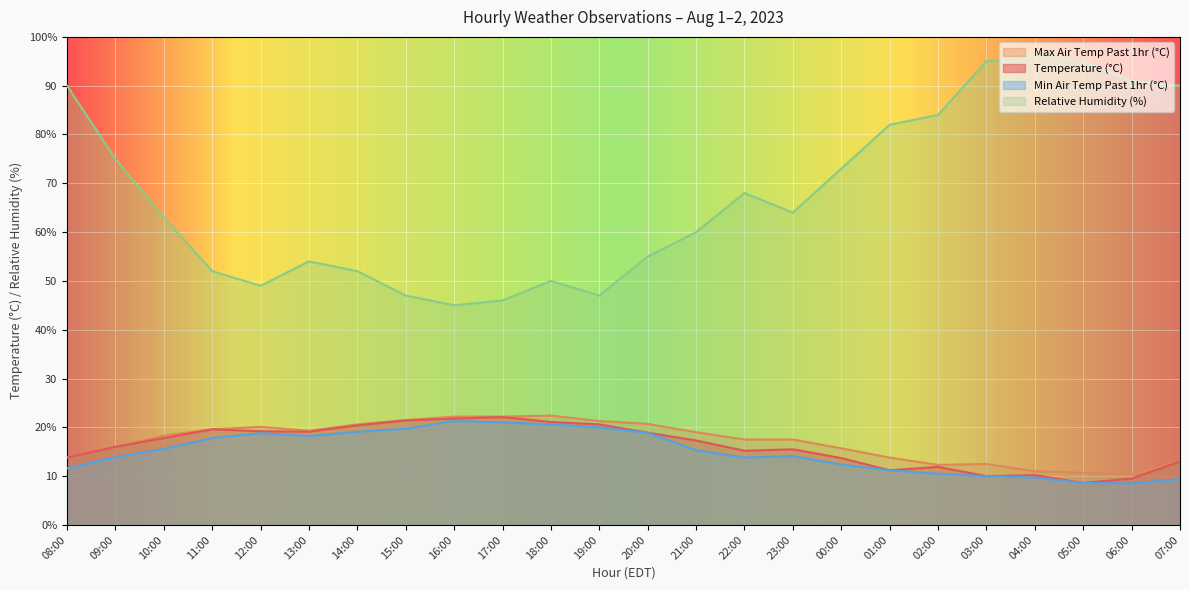

At which category is the sum across all series the highest?

08:00